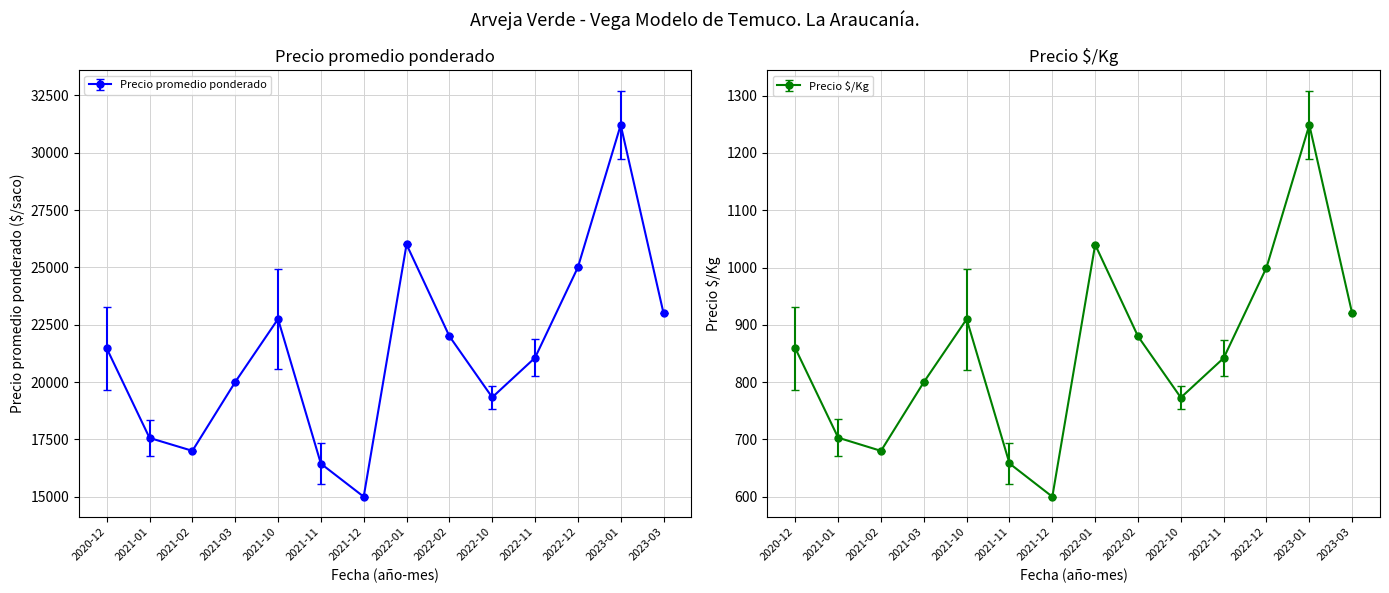

What is the maximum value shown in the chart?

31211